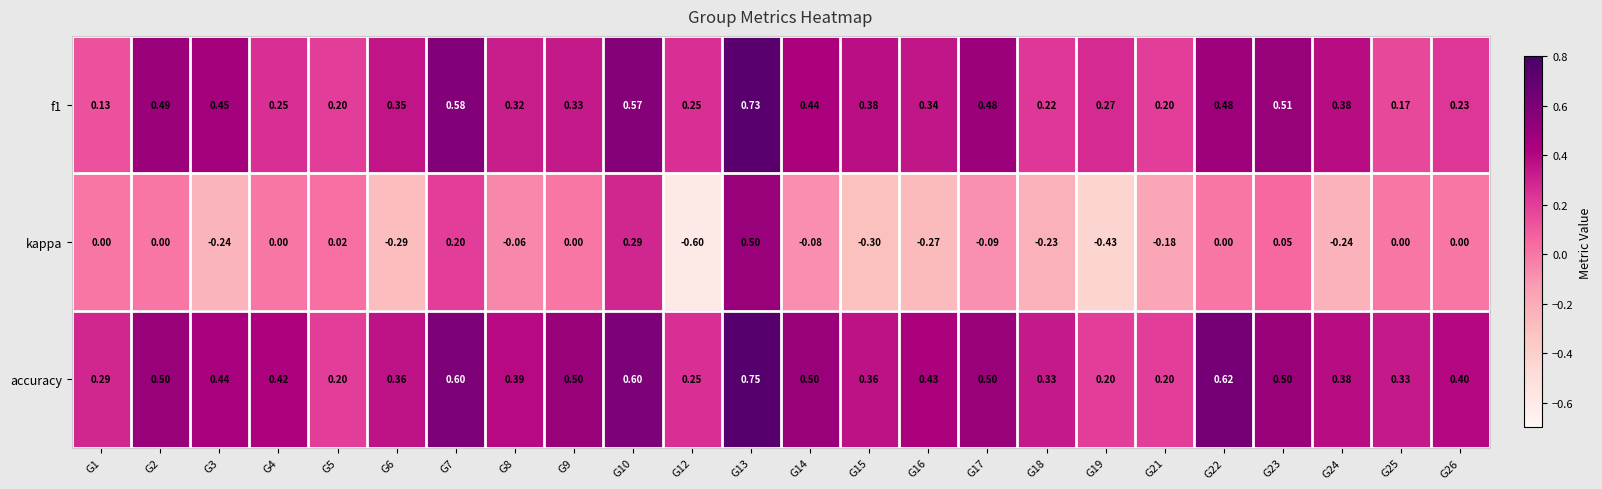

Is the value of kappa at G23 greater than the value of accuracy at G4?

No